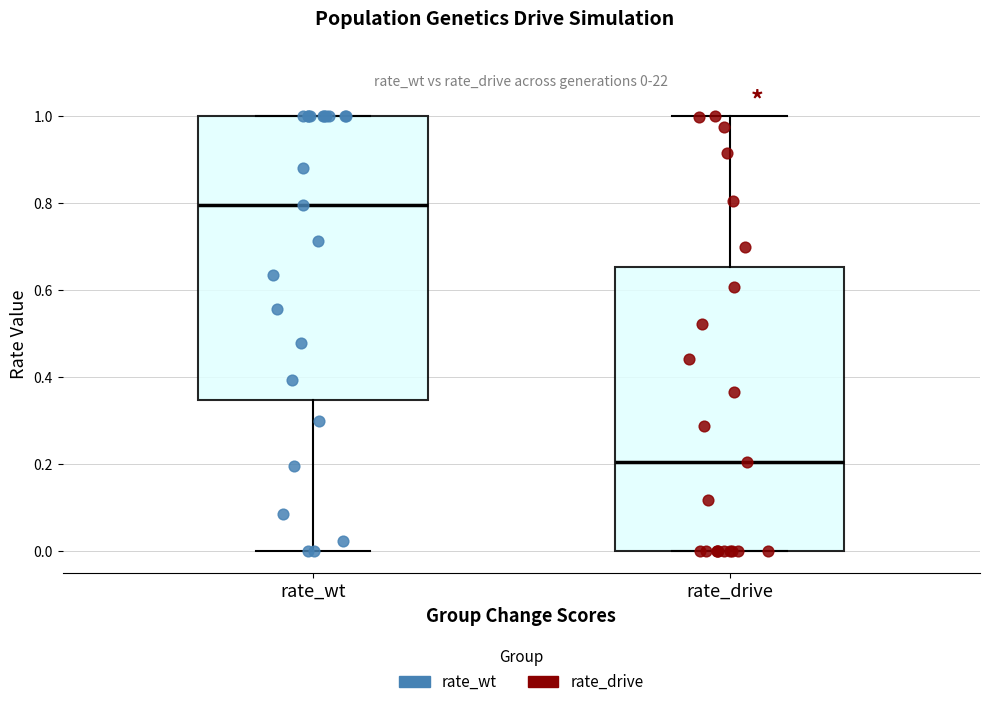

Which box's median line is the lowest?

rate_drive